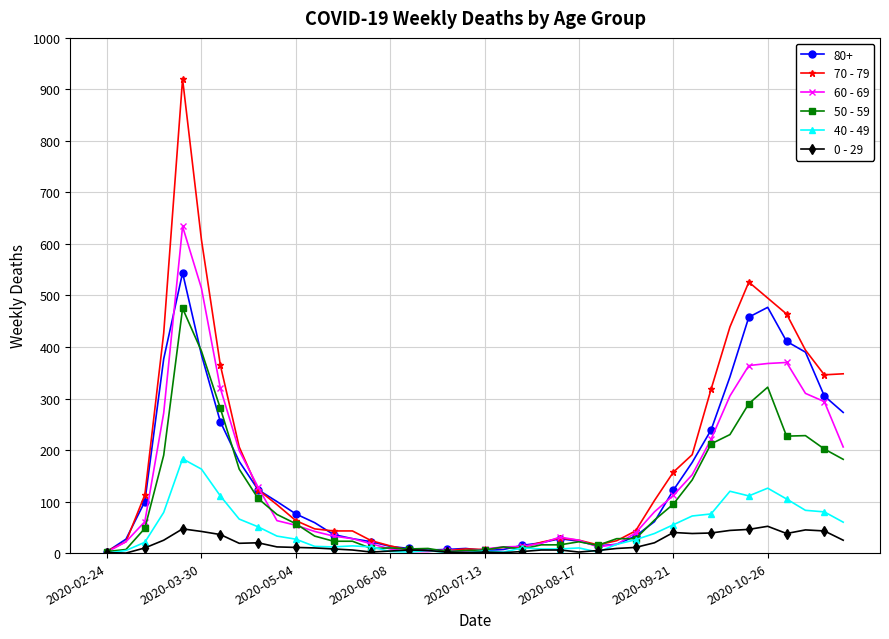

Rank the series by their maximum value, from lowest to highest.

0 - 29, 40 - 49, 50 - 59, 80+, 60 - 69, 70 - 79